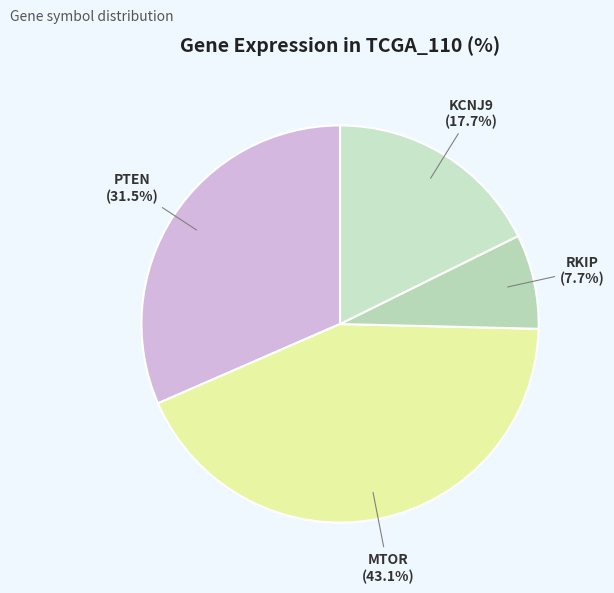

How many segments does this pie chart have?

4